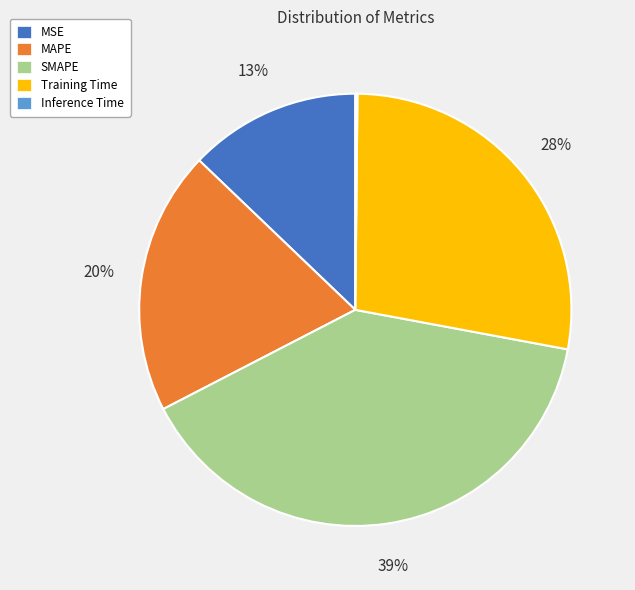

What is the ratio of the value at MSE to the value at Training Time?

0.5